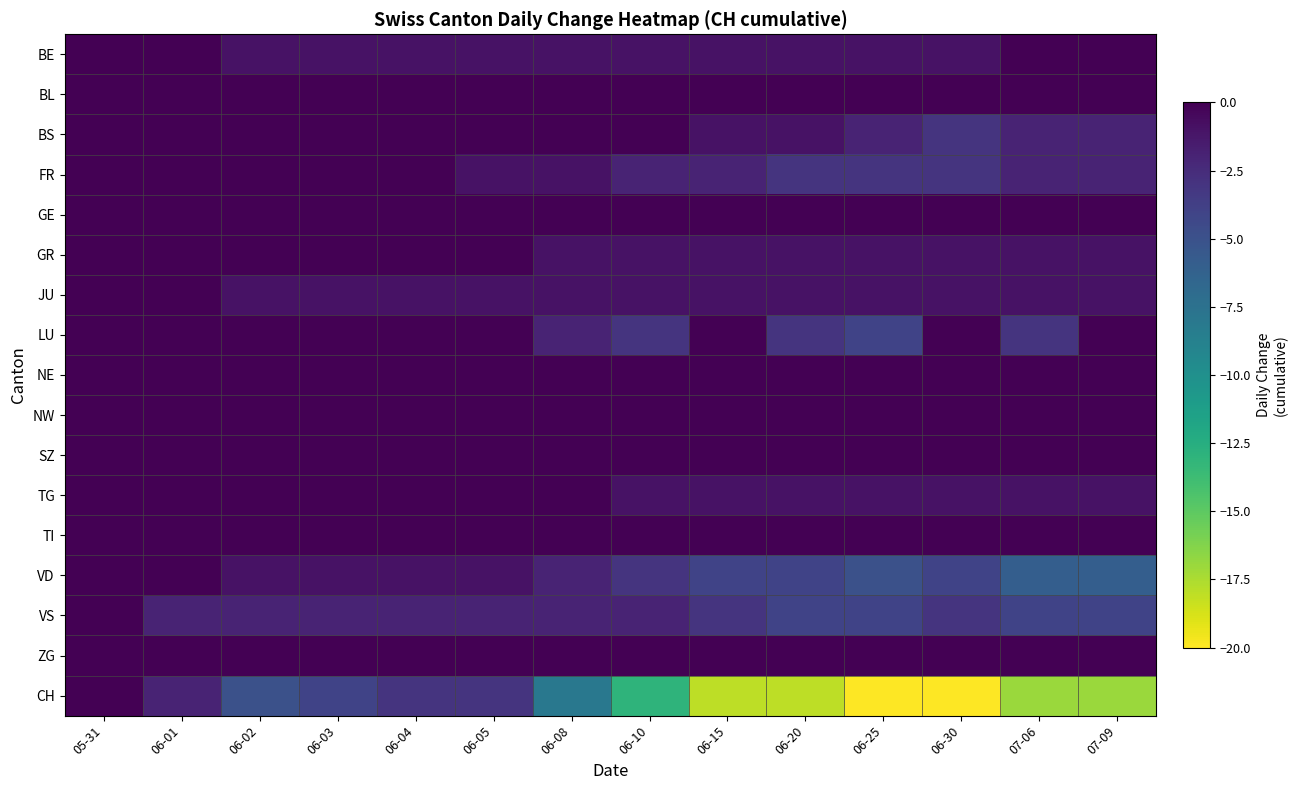

Between 06-05 and 06-01, which is larger?

06-01